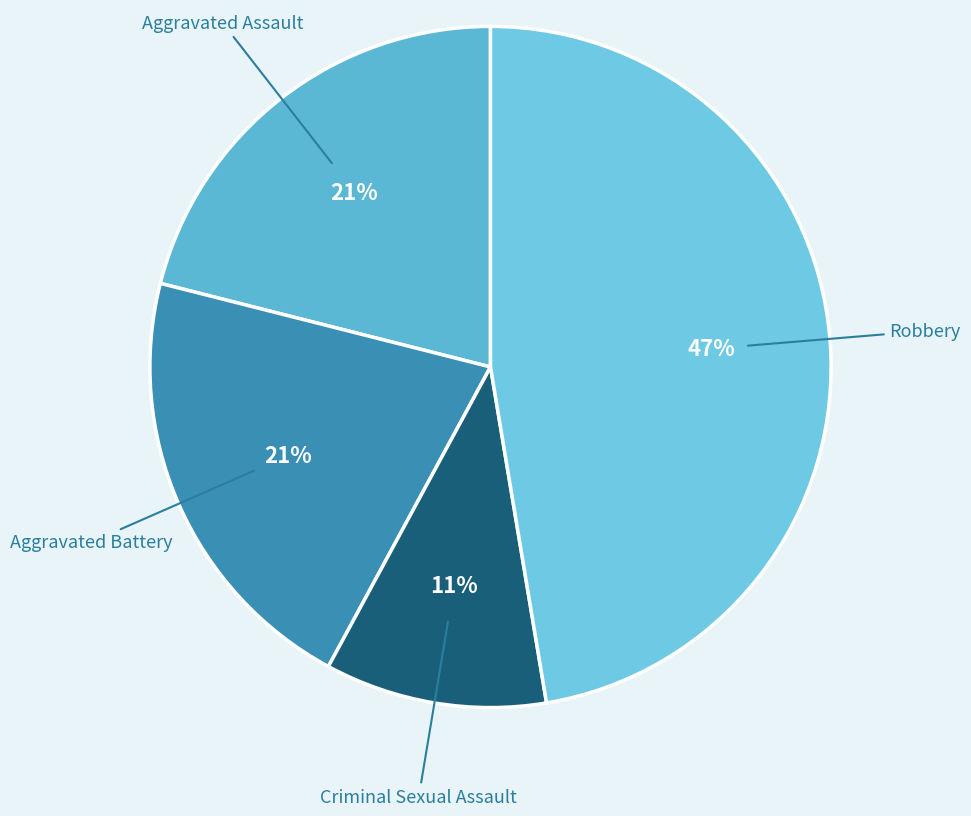

Is Criminal Sexual Assault the majority of the pie?

No